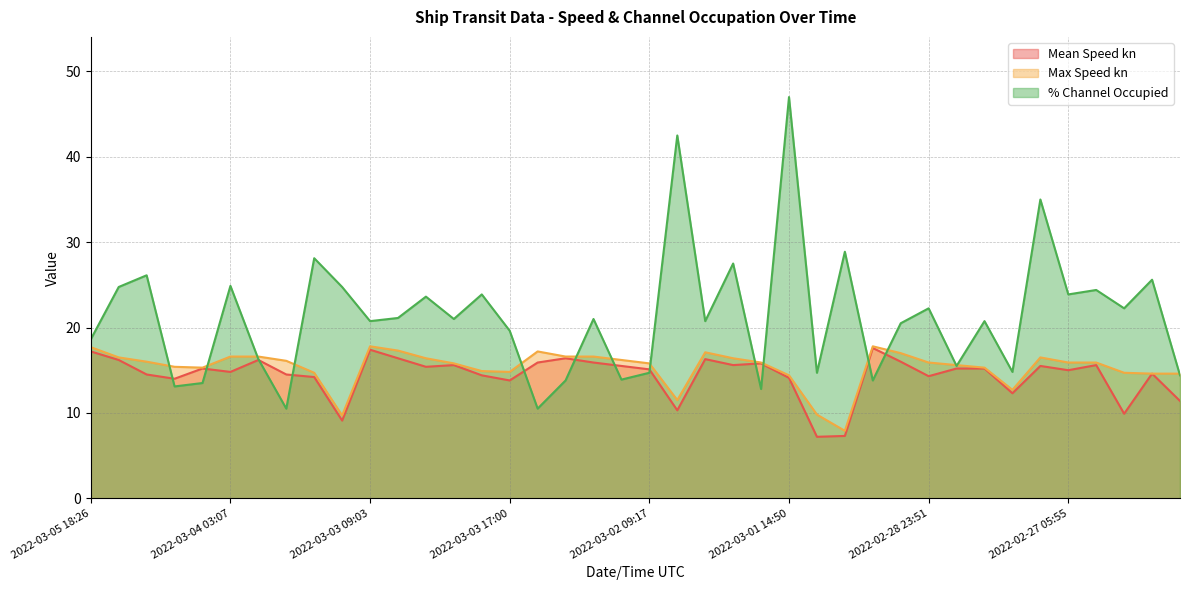

Reading left to right, transcribe all the data shown in this chart.

Mean Speed kn: 17.2	16.2	14.5	14.0	15.2	14.8	16.2	14.5	14.2	9.1	17.4	16.4	15.4	15.6	14.4	13.8	15.9	16.4	15.9	15.5	15.1	10.3	16.3	15.6	15.8	14.1	7.2	7.3	17.6	16.0	14.3	15.2	15.2	12.3	15.5	15.0	15.6	9.9	14.6	11.4
Max Speed kn: 17.7	16.5	16.0	15.4	15.3	16.6	16.6	16.1	14.7	9.7	17.8	17.3	16.4	15.8	14.9	14.8	17.2	16.6	16.6	16.2	15.8	11.5	17.1	16.4	15.9	14.4	9.8	7.9	17.8	17.0	15.9	15.6	15.3	12.7	16.5	15.9	15.9	14.7	14.6	14.6
% Channel Occupied: 18.6	24.8	26.1	13.1	13.5	24.9	16.3	10.5	28.1	24.8	20.8	21.1	23.6	21.0	23.9	19.6	10.5	13.8	21.0	13.9	14.7	42.5	20.8	27.5	12.8	47.0	14.7	28.9	13.8	20.5	22.2	15.5	20.8	14.8	35.0	23.9	24.4	22.2	25.6	14.4